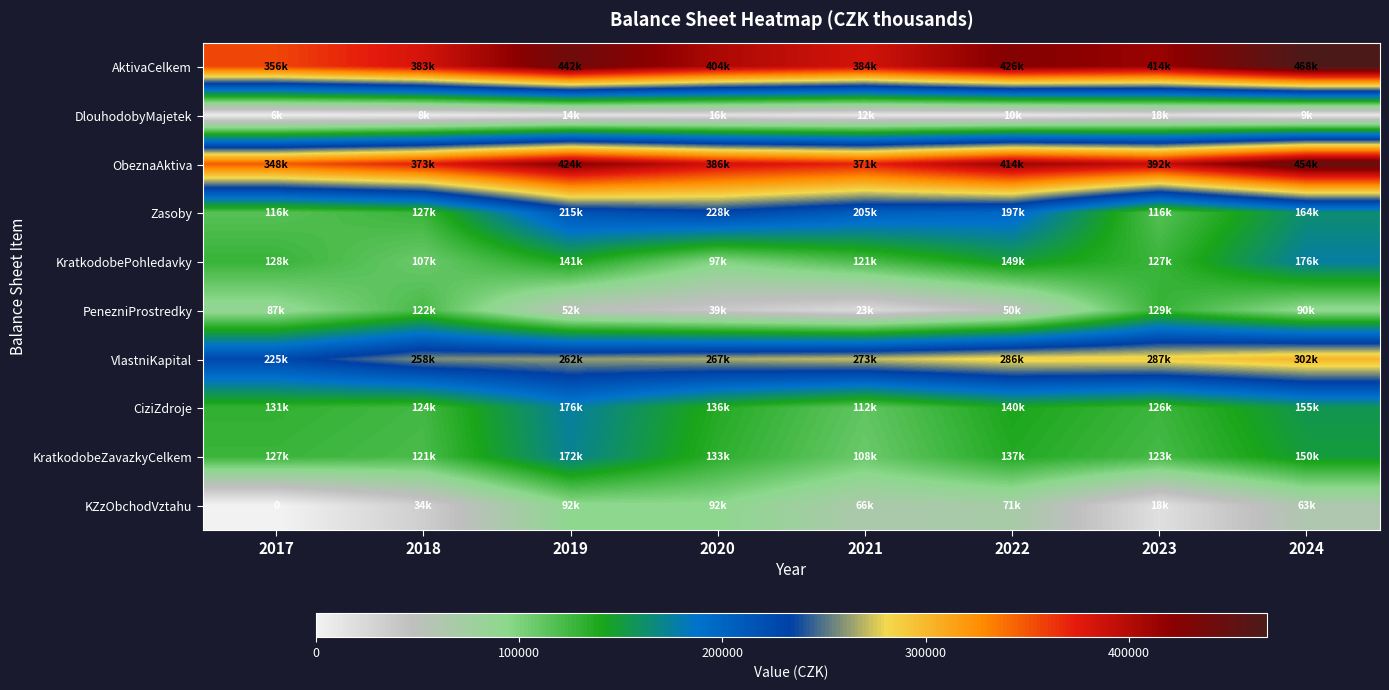

Where is ObeznaAktiva nearest to the value 400839?

2023